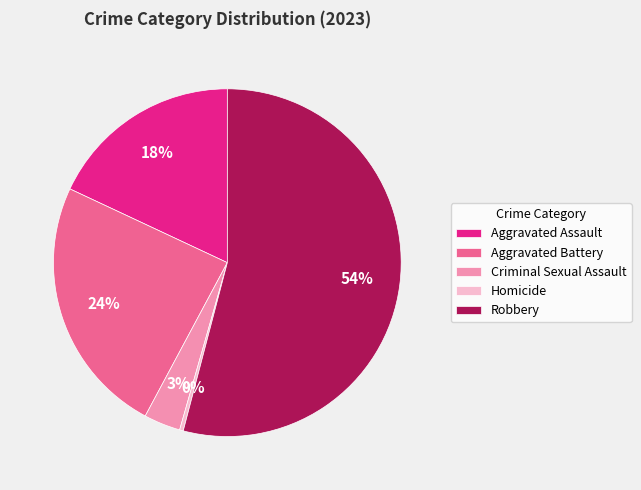

Is the sum of Aggravated Assault and Criminal Sexual Assault greater than half?

No